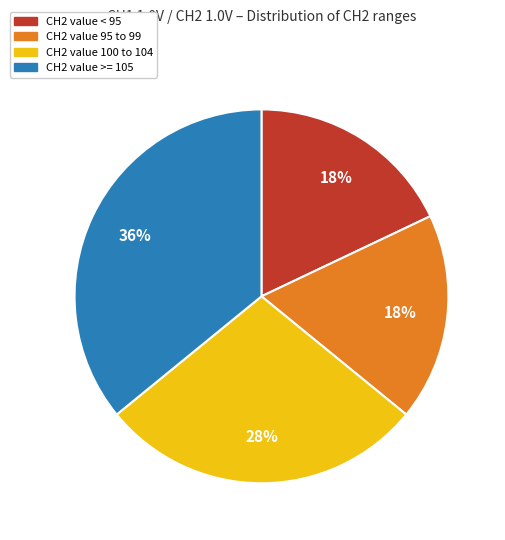

Do CH2 value 95 to 99 and CH2 value >= 105 together represent more than half of the pie?

Yes